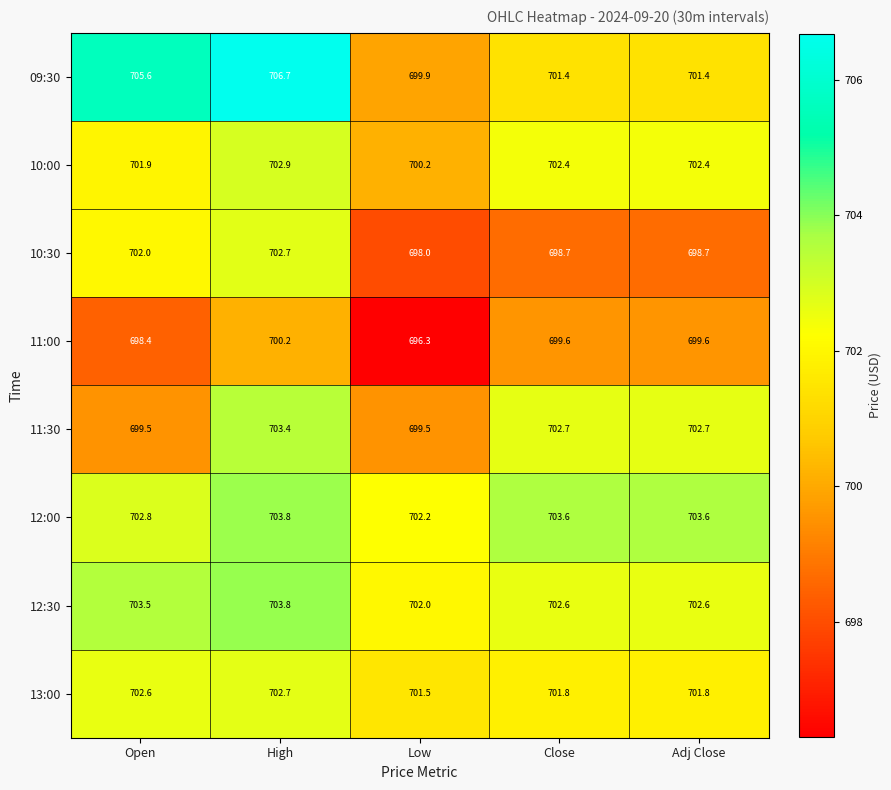

The value of 12:00 at Open is 438.2. True or false?

False